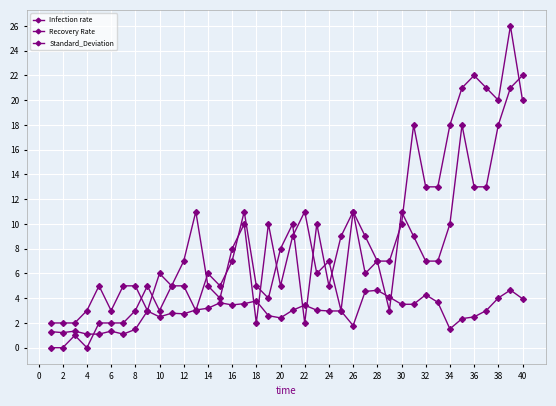

What is the sum of all Recovery Rate values?

289.0